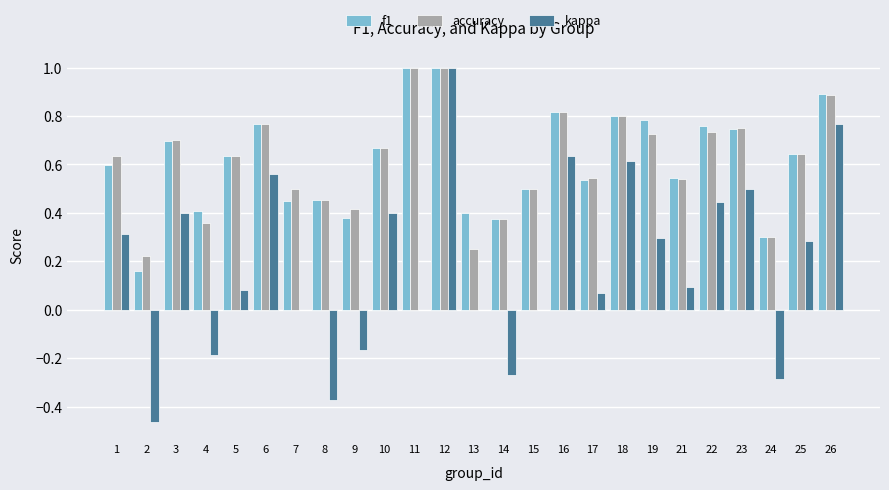

What is the sum of the f1 values at 5 and 9?

1.0